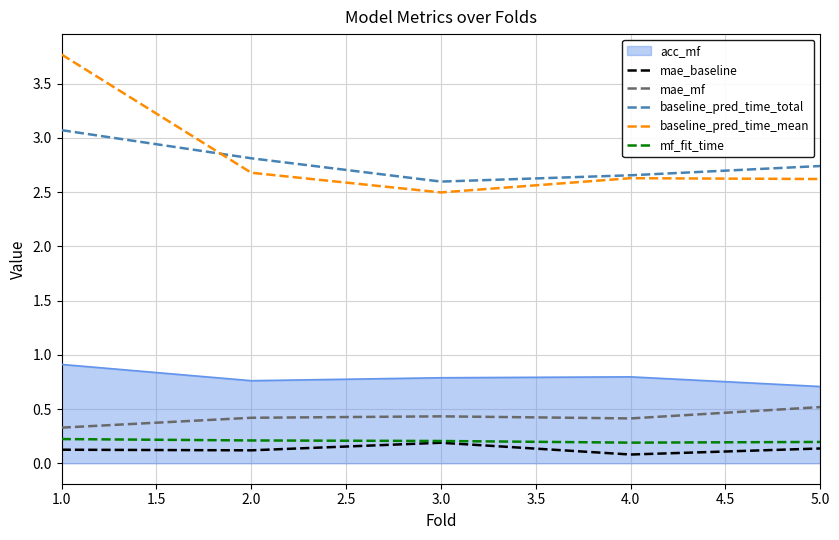

True or false: mf_fit_time has a value of 0.2 at 2.0.

True